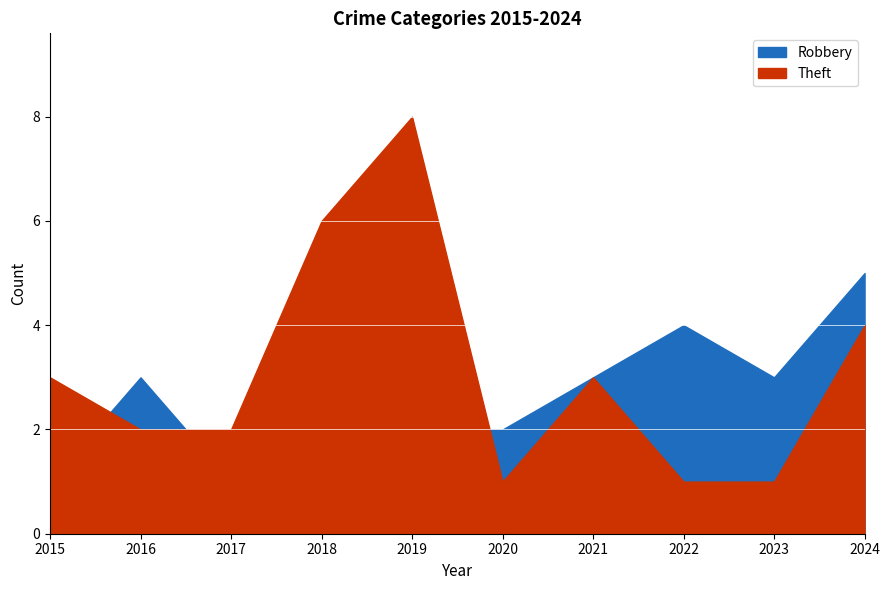

Reading left to right, extract all data points from this chart.

Robbery: 1	3	1	1	2	2	3	4	3	5
Theft: 3	2	2	6	8	1	3	1	1	4